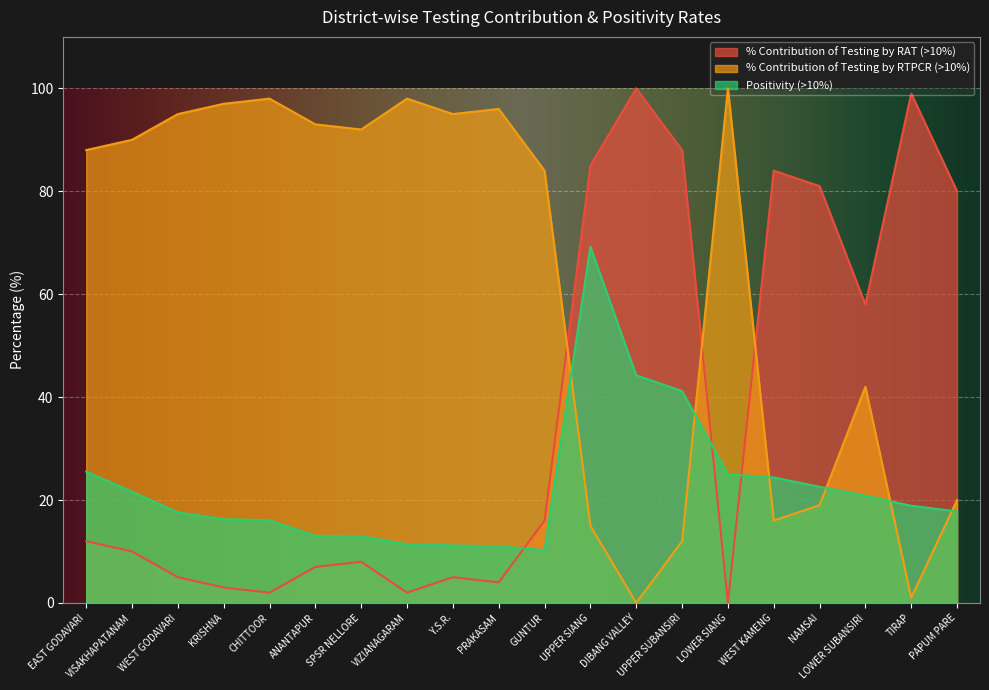

At which category is the sum across all series the highest?

UPPER SIANG